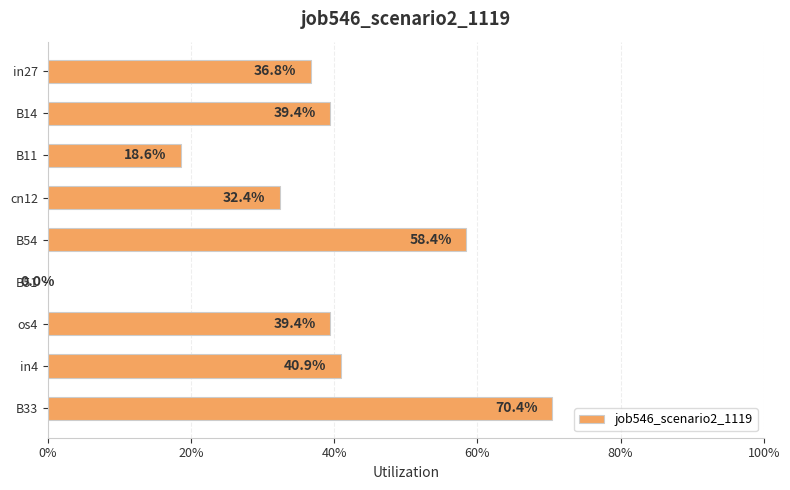

Are the bars horizontal?

Yes